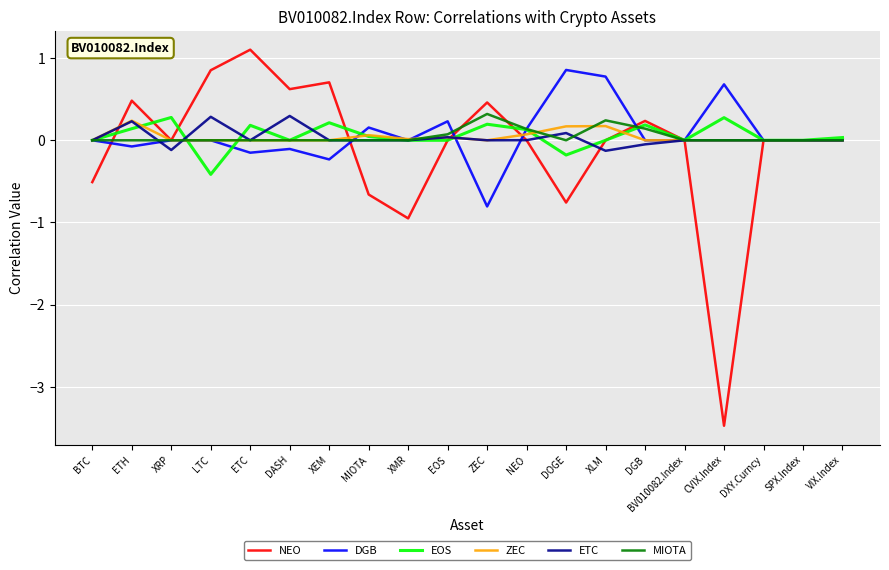

Is the value of EOS at VIX.Index greater than the value of ZEC at ETH?

No